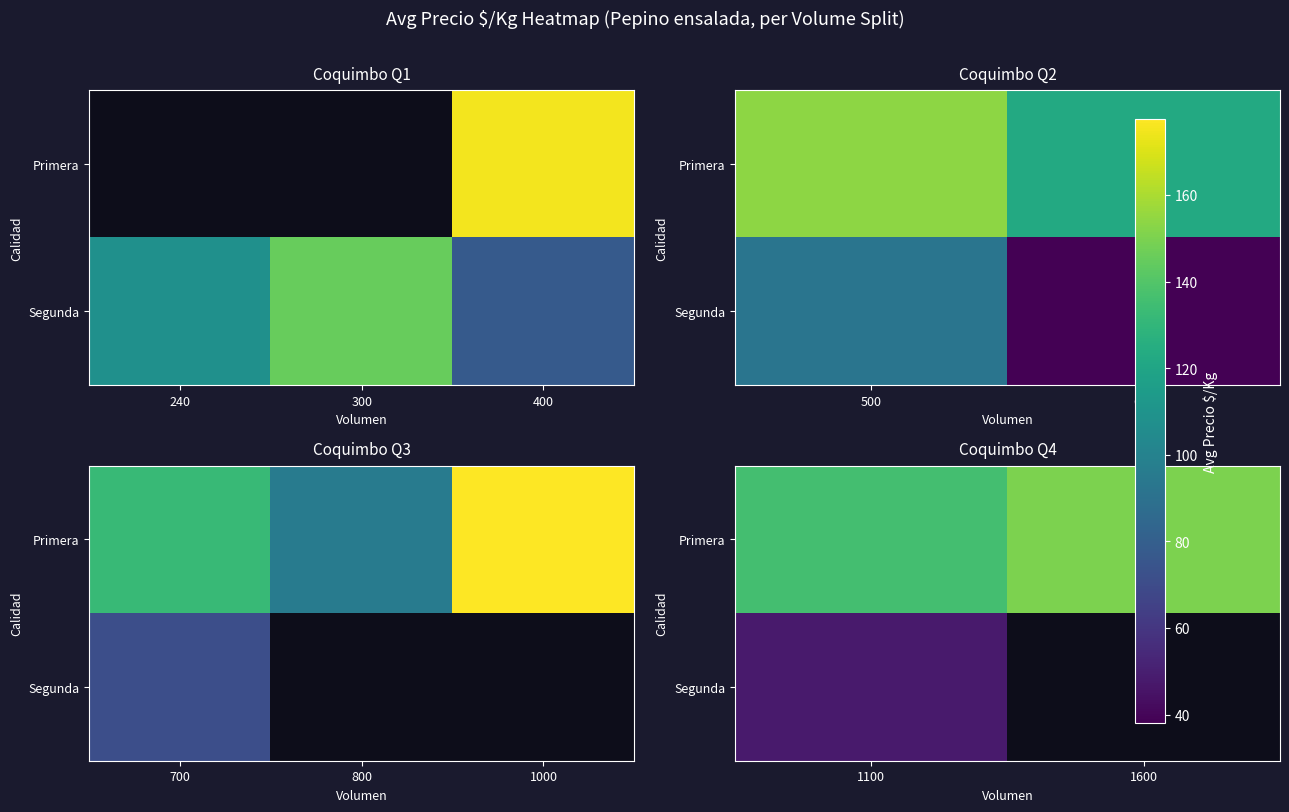

Between 1100 and 1600, which series saw the biggest shift?

Primera